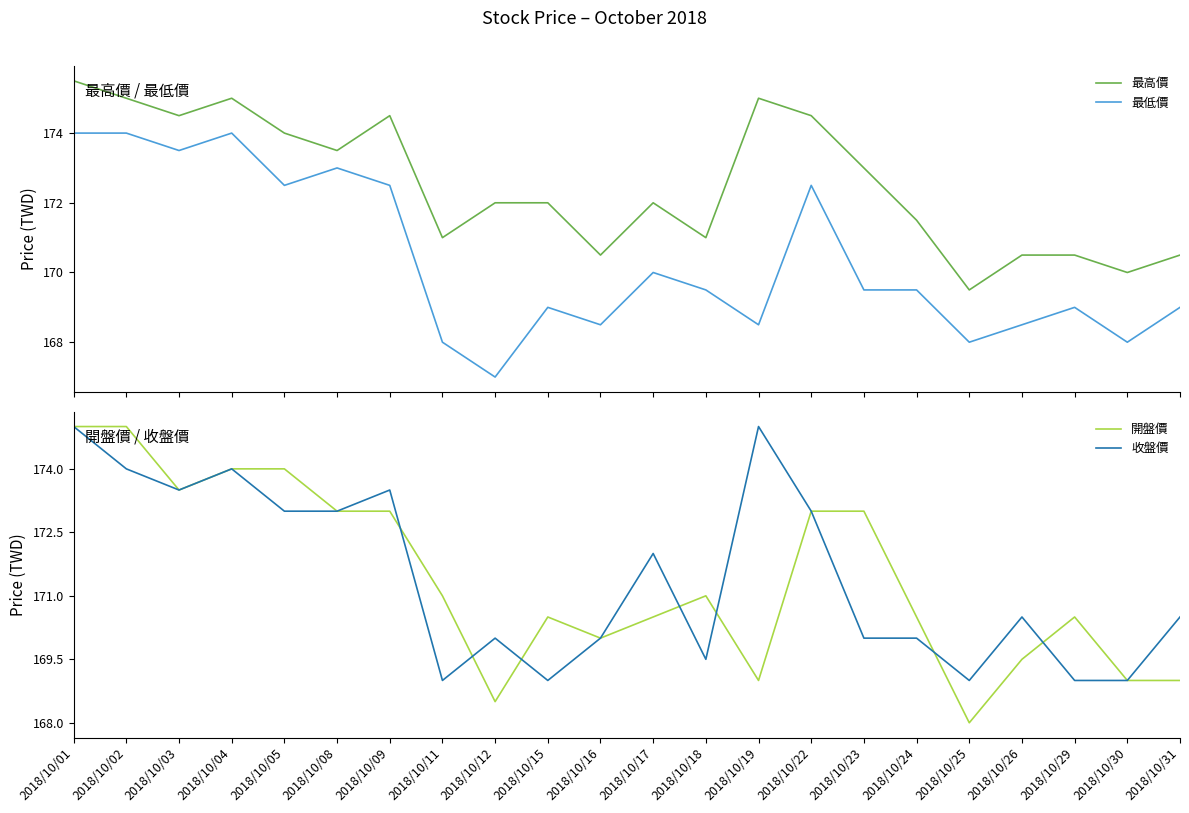

Which label corresponds to the smallest value in the chart?

2018/10/12